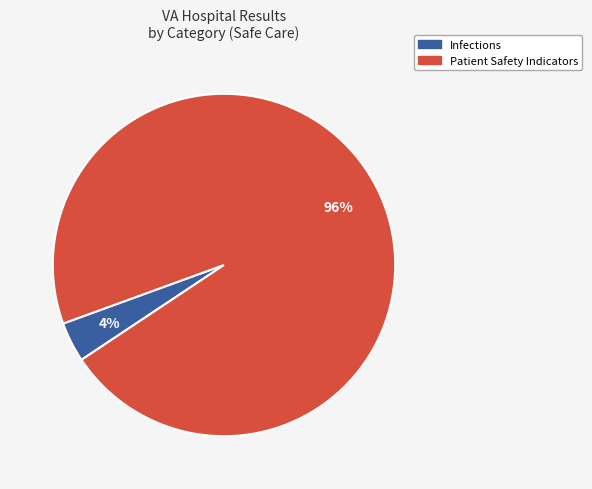

To the nearest percent, what is the difference between the largest and smallest slice percentages?

92%